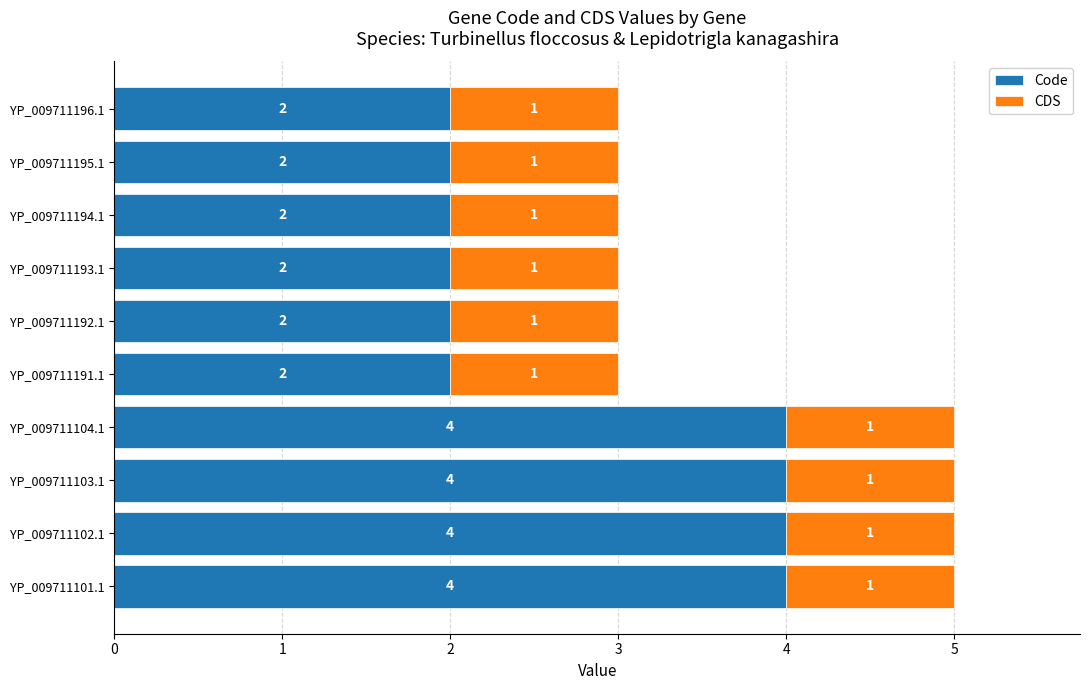

How many Code values are between 2 and 4?

10